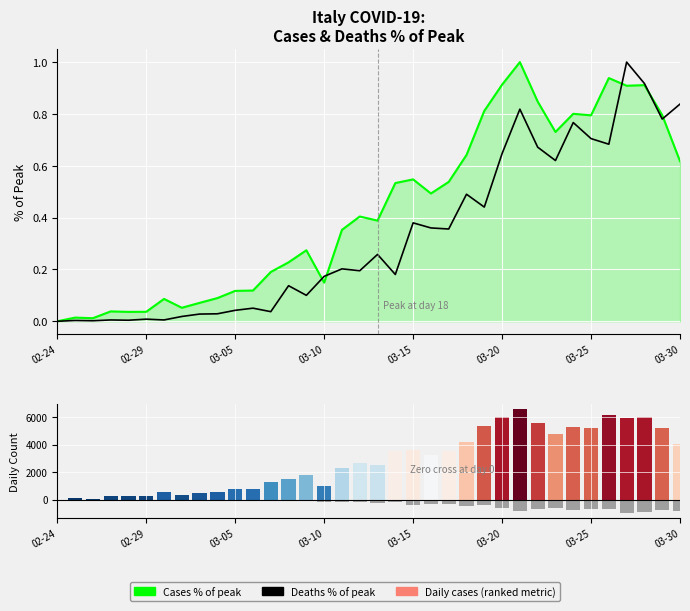

Which series changed the most between 17 and 22?

Daily Cases